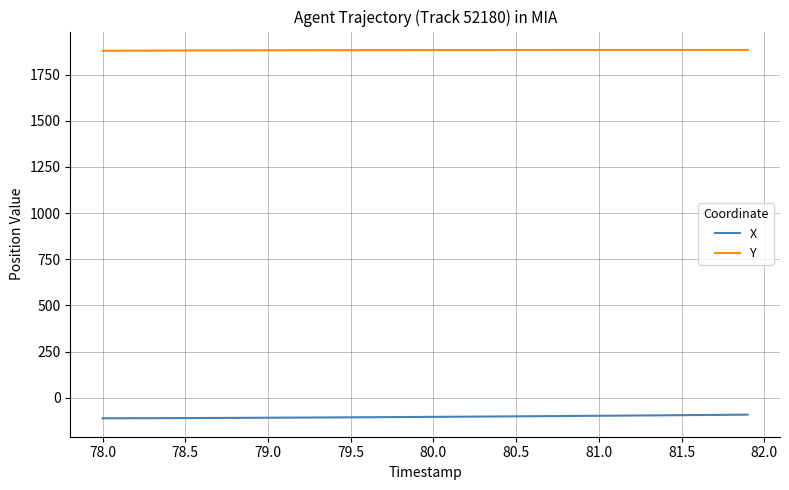

Rank the series by their average value, from highest to lowest.

Y, X